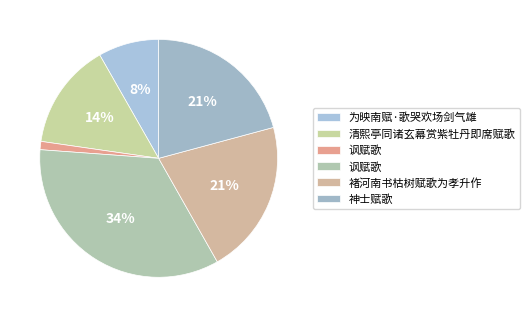

Does any single category account for the majority?

No